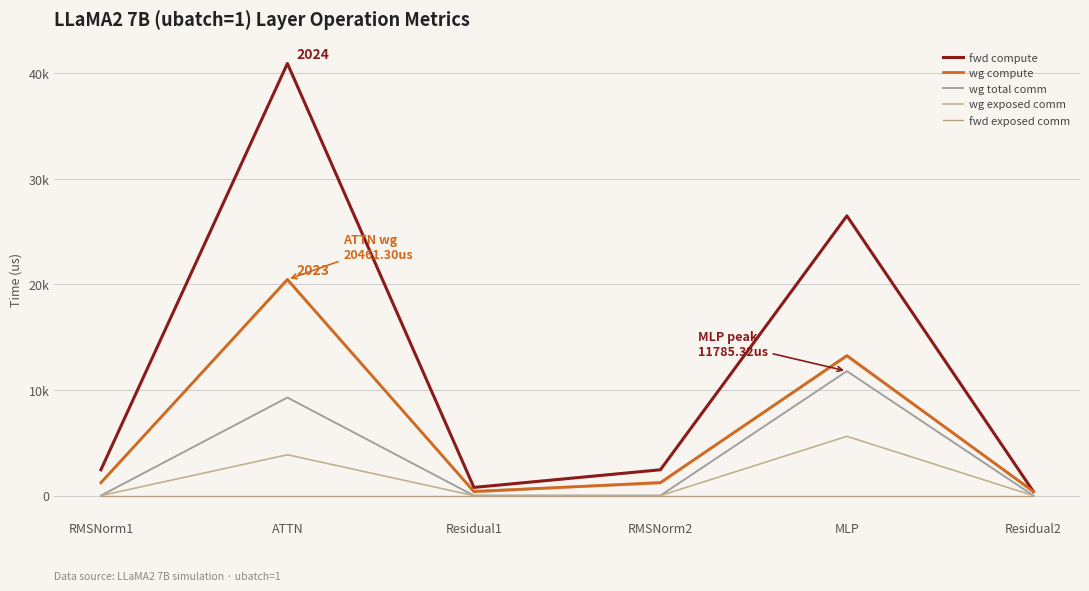

Between ATTN and Residual1, which series saw the biggest shift?

fwd compute